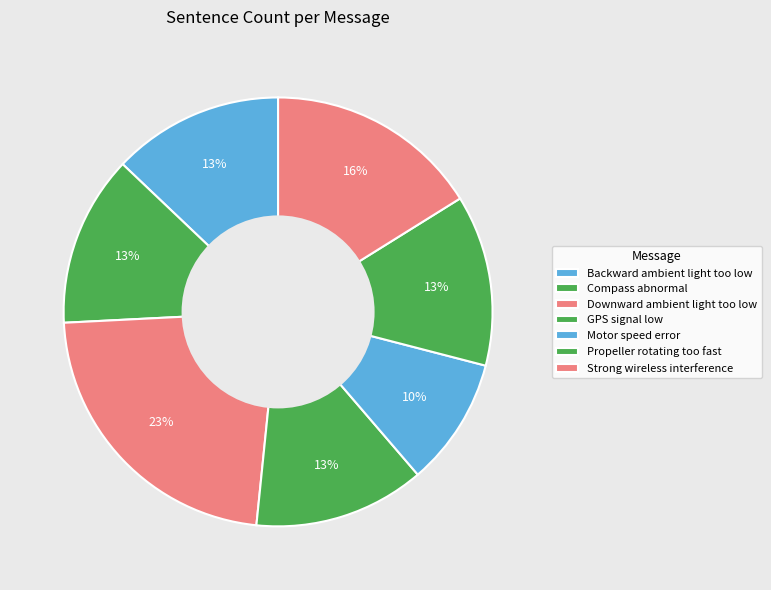

Is it true that Backward ambient light too low is 13% of the pie?

True